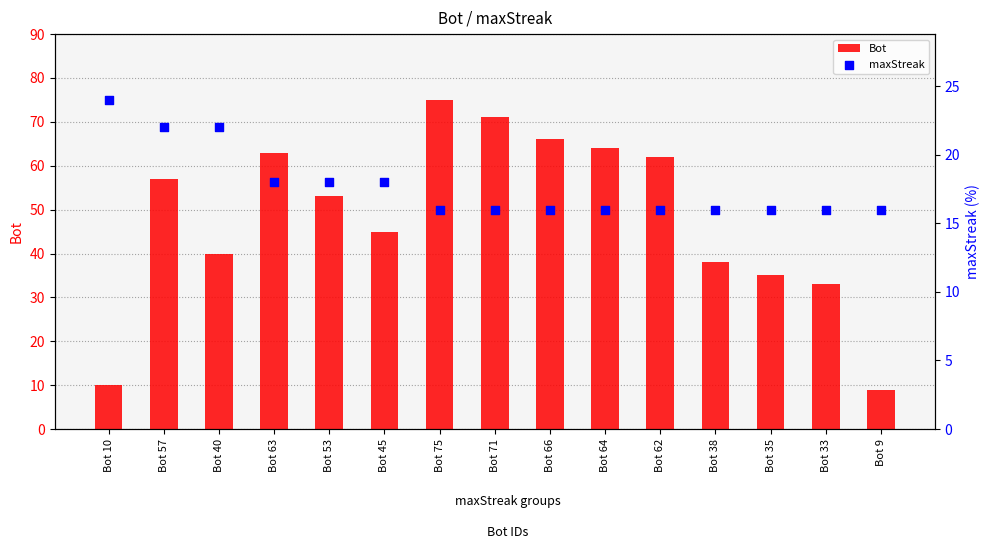

At which category is the sum across all series the highest?

Bot 75